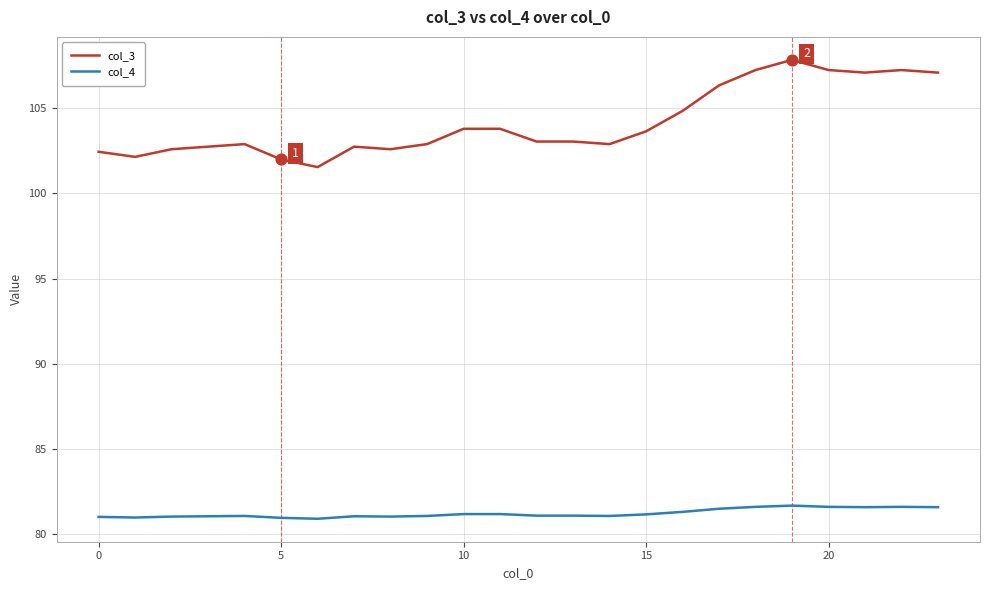

Which series has the largest total across all categories?

col_3